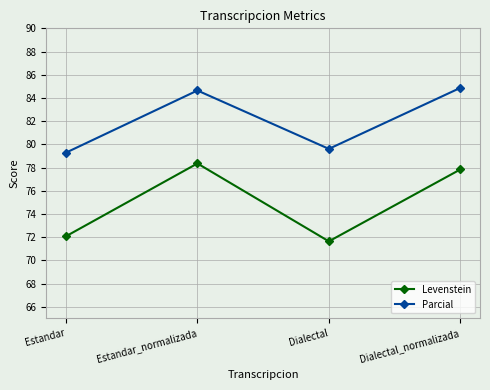

True or false: Parcial and Levenstein intersect in this chart.

False